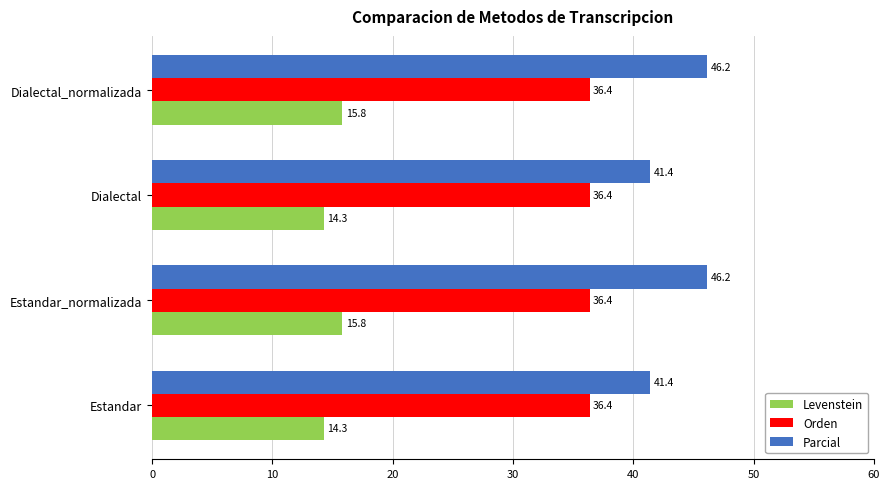

Which series changed the most between Dialectal and Dialectal_normalizada?

Parcial